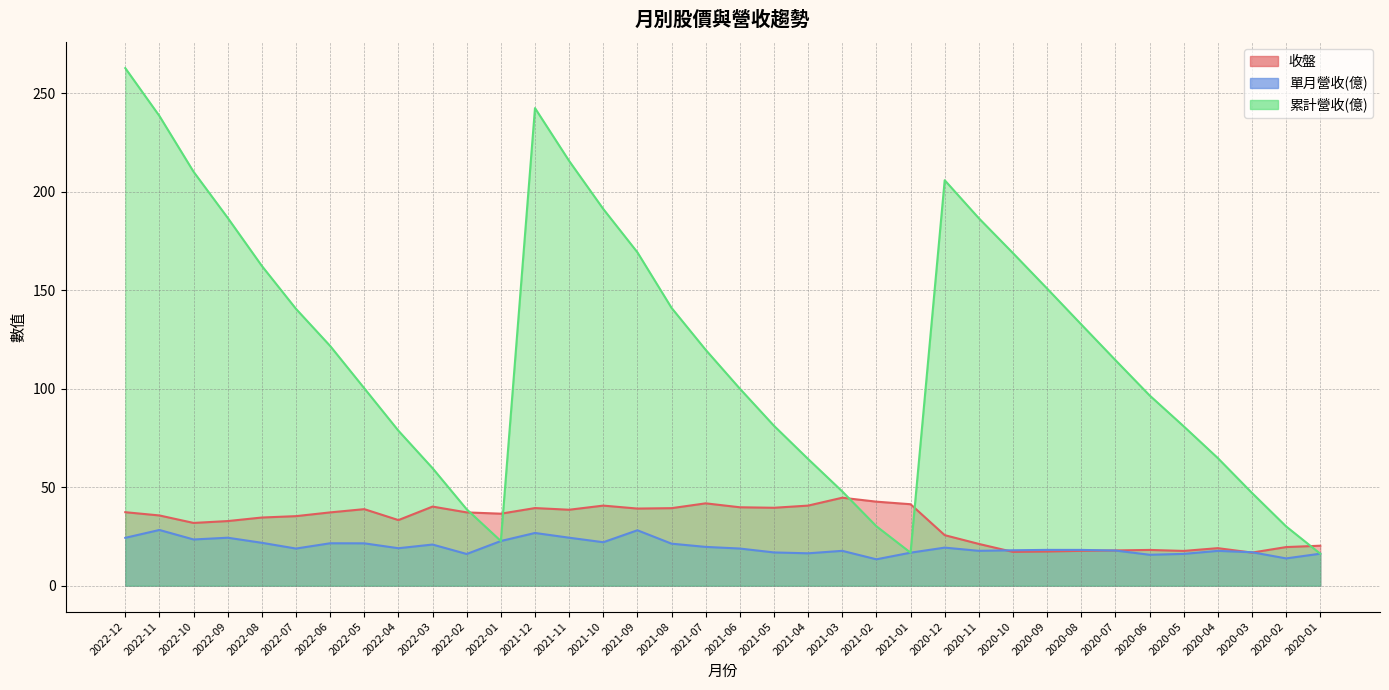

What is the maximum value shown in the chart?

262.7